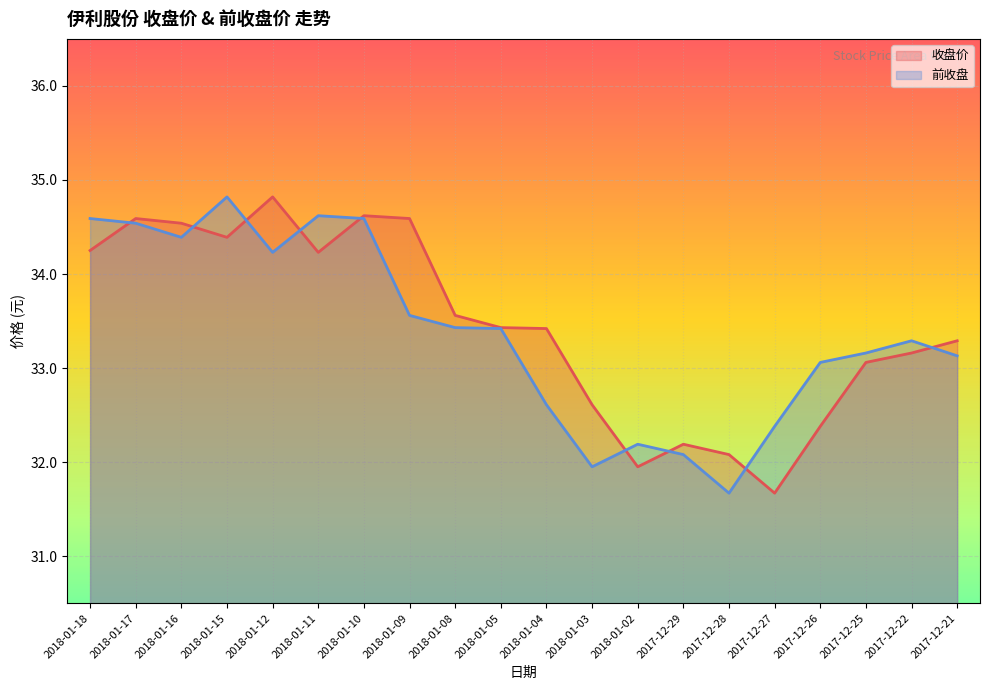

What is the difference between the 收盘价 values at 2018-01-15 and 2018-01-08?

0.8